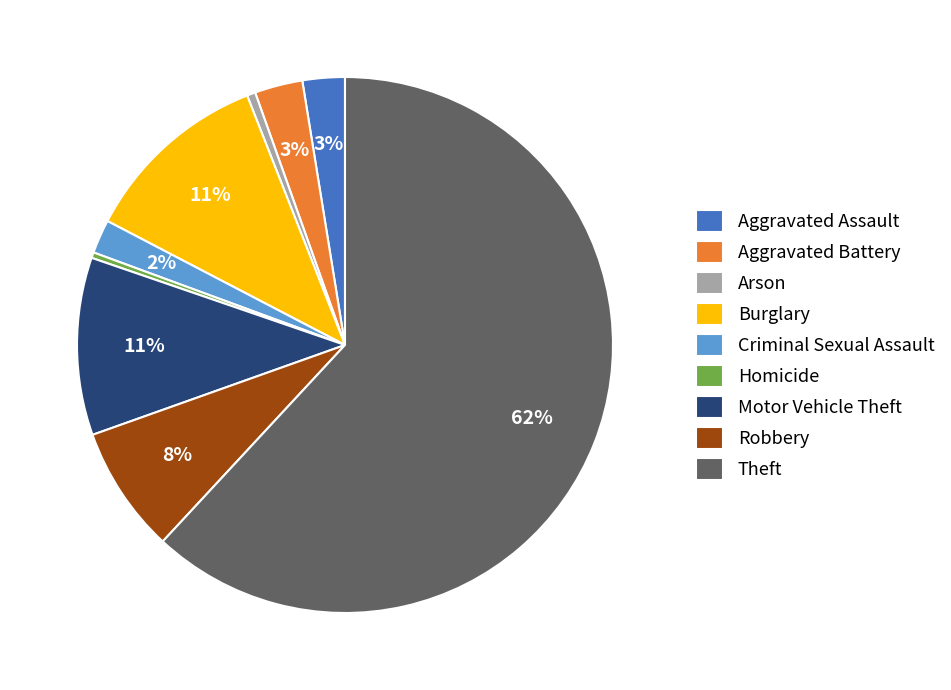

True or false: Theft accounts for 77% of the total.

False